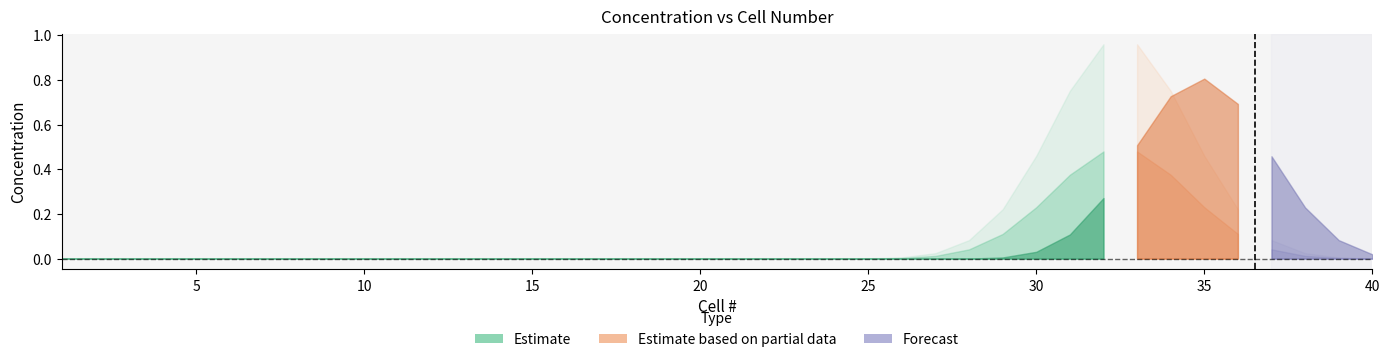

Reading right to left, extract all data points from this chart.

C(t=0): 40=0.0	39=0.0	38=0.0	37=0.1	36=0.2	35=0.5	34=0.8	33=1.0	32=1.0	31=0.8	30=0.5	29=0.2	28=0.1	27=0.0	26=0.0	25=0.0	24=0.0	23=0.0	22=0.0	21=0.0	20=0.0	19=0.0	18=0.0	17=0.0	16=0.0	15=0.0	14=0.0	13=0.0	12=0.0	11=0.0	10=0.0	9=0.0	8=0.0	7=0.0	6=0.0	5=0.0	4=0.0	3=0.0	2=0.0	1=0.0
Exact: 40=0.0	39=0.0	38=0.0	37=0.0	36=0.1	35=0.2	34=0.4	33=0.5	32=0.5	31=0.4	30=0.2	29=0.1	28=0.0	27=0.0	26=0.0	25=0.0	24=0.0	23=0.0	22=0.0	21=0.0	20=0.0	19=0.0	18=0.0	17=0.0	16=0.0	15=0.0	14=0.0	13=0.0	12=0.0	11=0.0	10=0.0	9=0.0	8=0.0	7=0.0	6=0.0	5=0.0	4=0.0	3=0.0	2=0.0	1=0.0
C(t=T/4): 40=0.0	39=0.1	38=0.2	37=0.5	36=0.7	35=0.8	34=0.7	33=0.5	32=0.3	31=0.1	30=0.0	29=0.0	28=0.0	27=-0.0	26=-0.0	25=-0.0	24=0.0	23=0.0	22=0.0	21=-0.0	20=-0.0	19=0.0	18=0.0	17=0.0	16=-0.0	15=-0.0	14=0.0	13=0.0	12=0.0	11=0.0	10=0.0	9=0.0	8=0.0	7=0.0	6=0.0	5=0.0	4=0.0	3=0.0	2=0.0	1=0.0